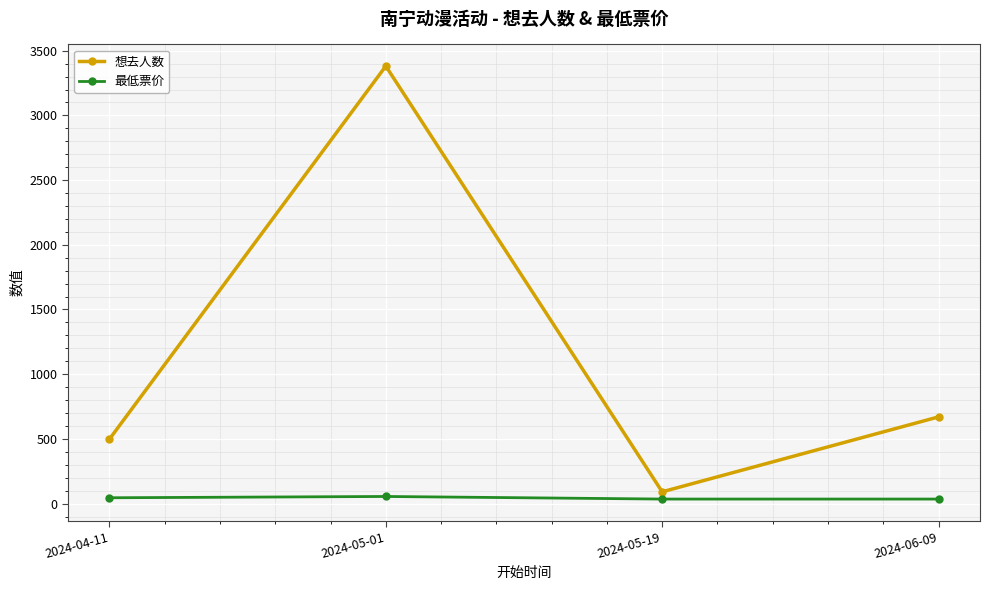

Does the chart display data point markers on the line(s)?

Yes